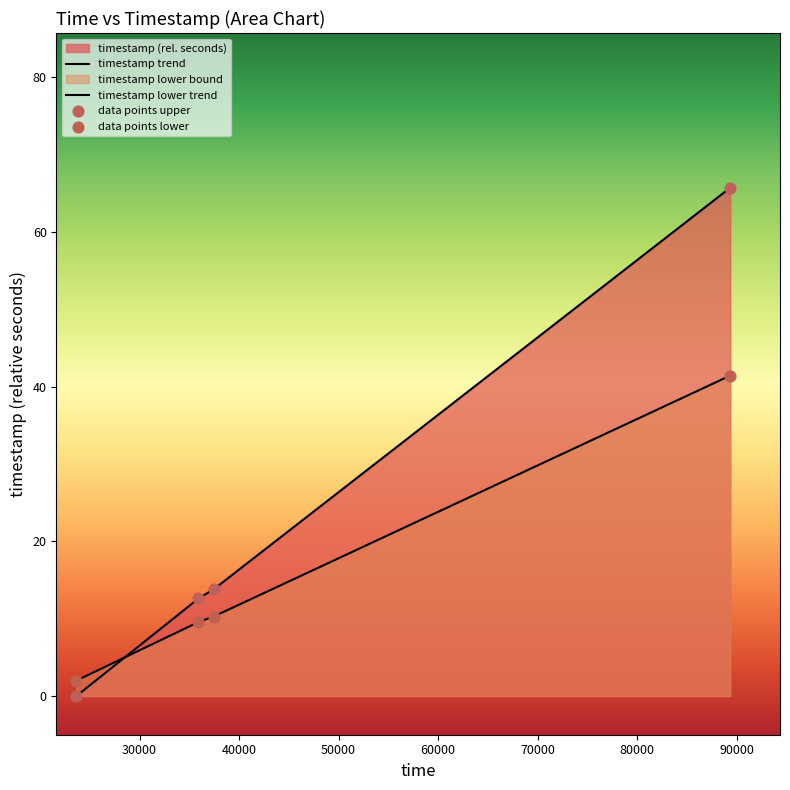

At how many categories does at least one series exceed 40?

1